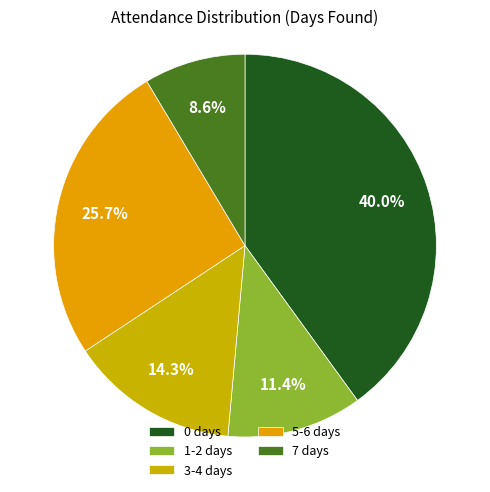

How many slices are in this pie chart?

5